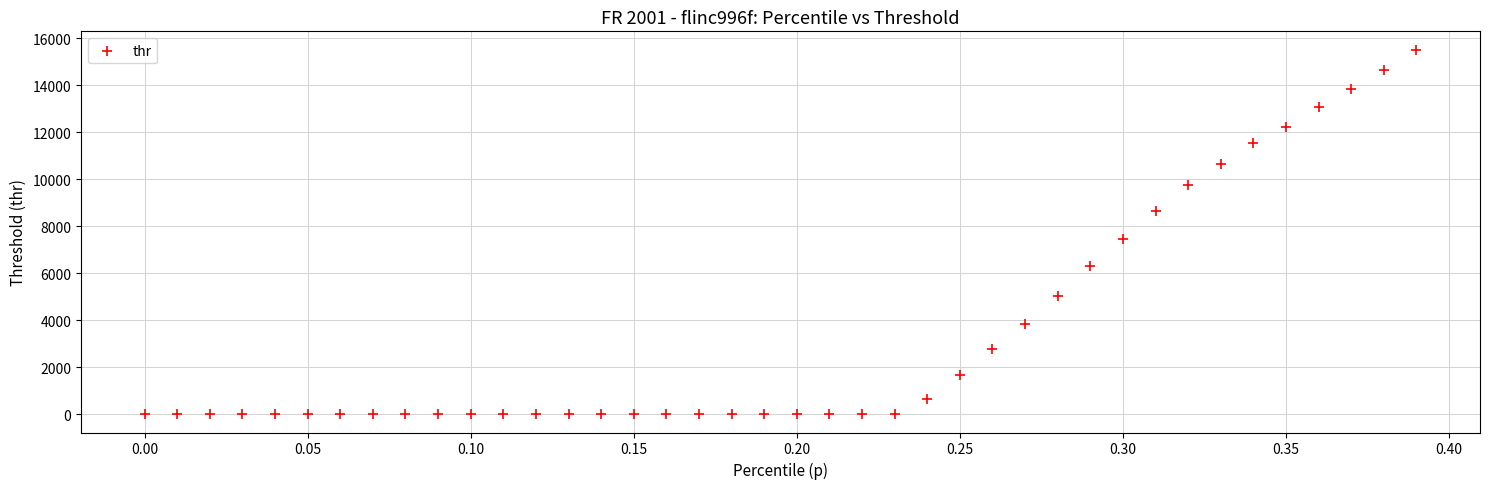

What Y value in the scatter plot is closest to 7757?

7477.1